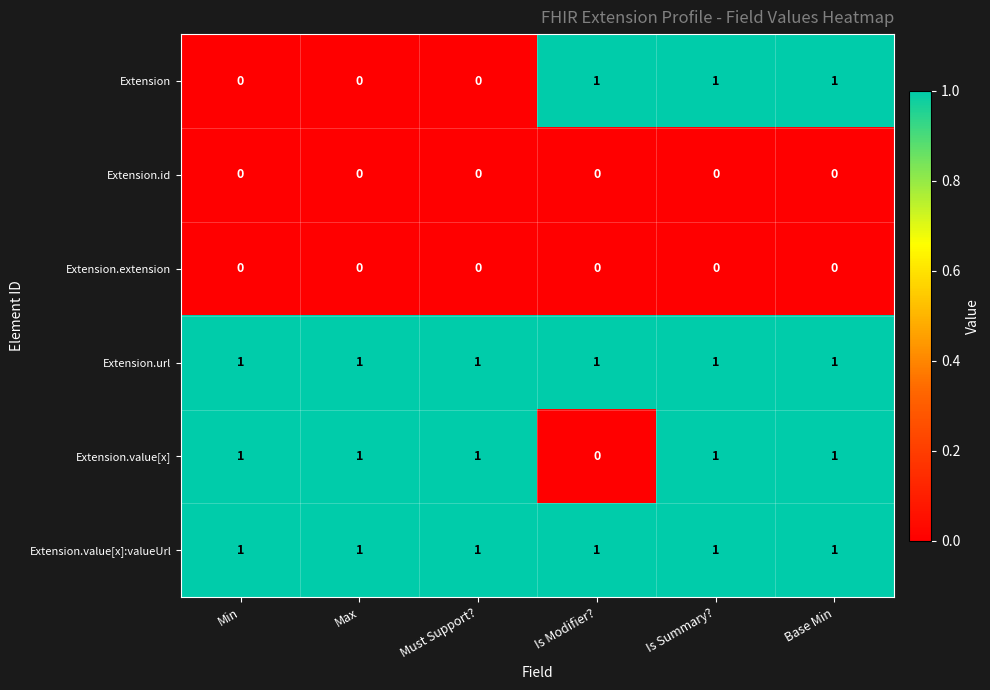

The value of Extension at Max is 0. True or false?

True